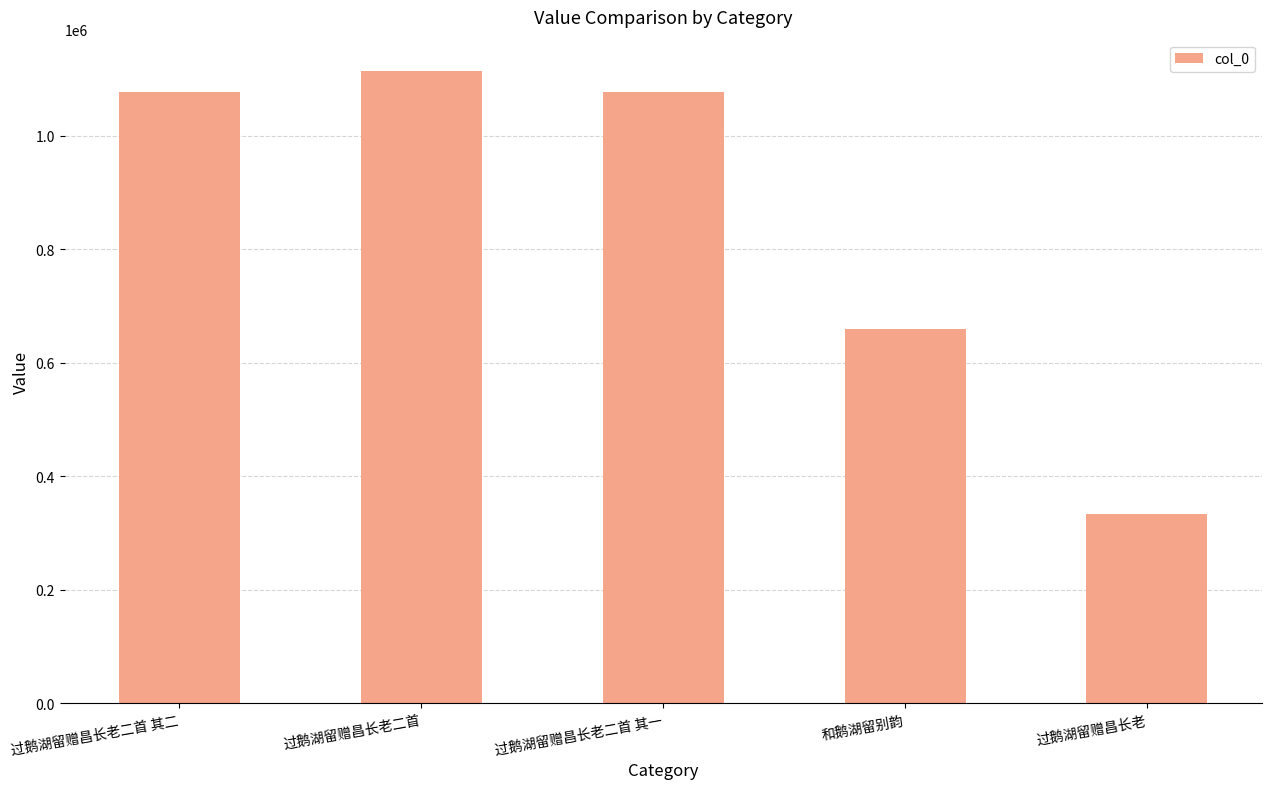

How many bars are there in total?

5